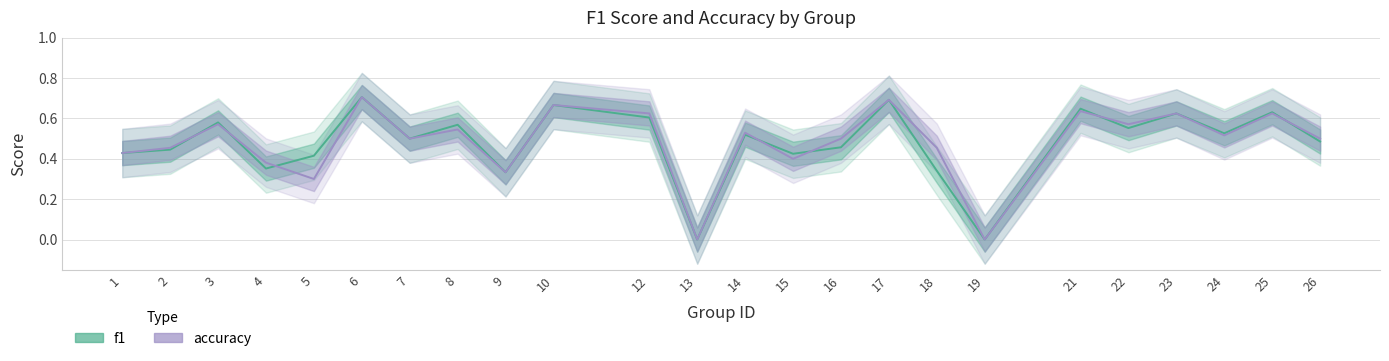

Which series changed the most between 2 and 10?

f1